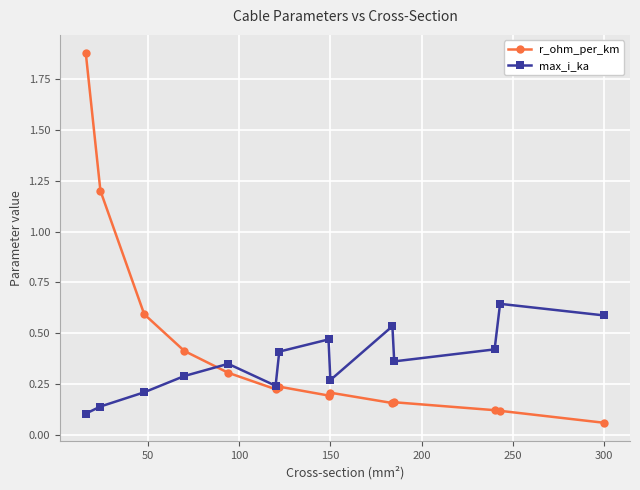

Which series ends up on top after the final intersection of max_i_ka and r_ohm_per_km?

max_i_ka